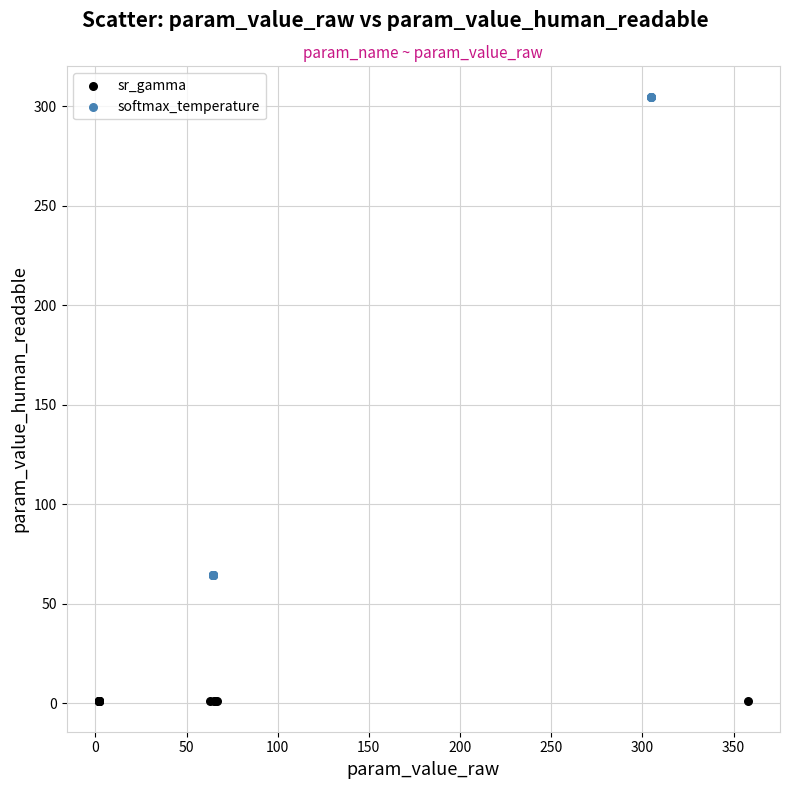

Which series has the widest spread of Y values?

softmax_temperature